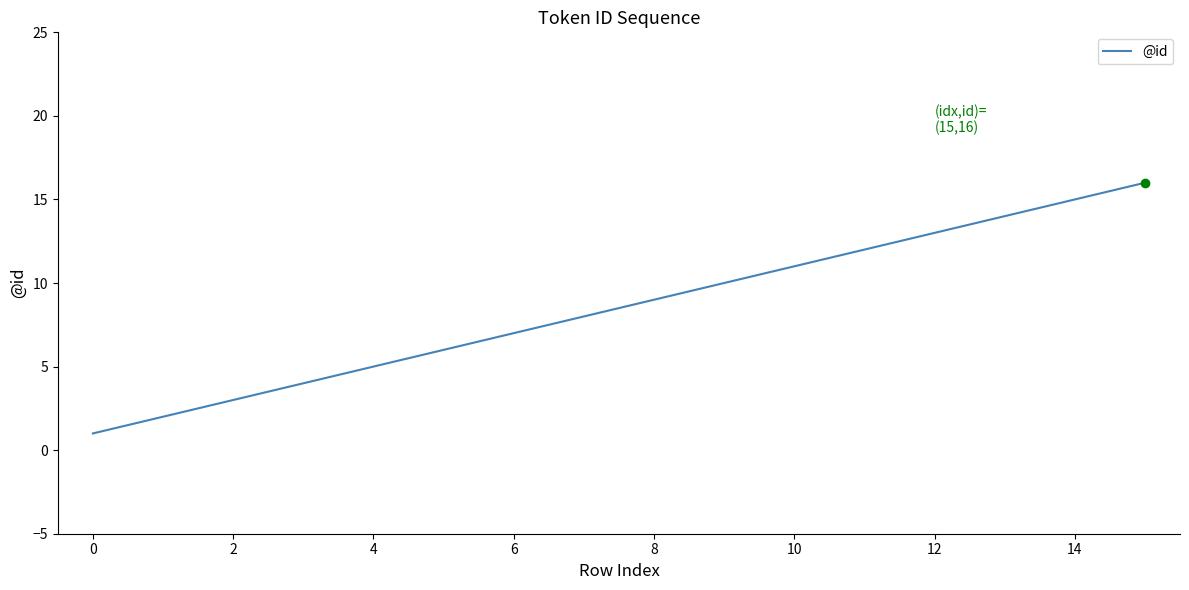

True or false: the data has more than 0 interior local peaks.

False